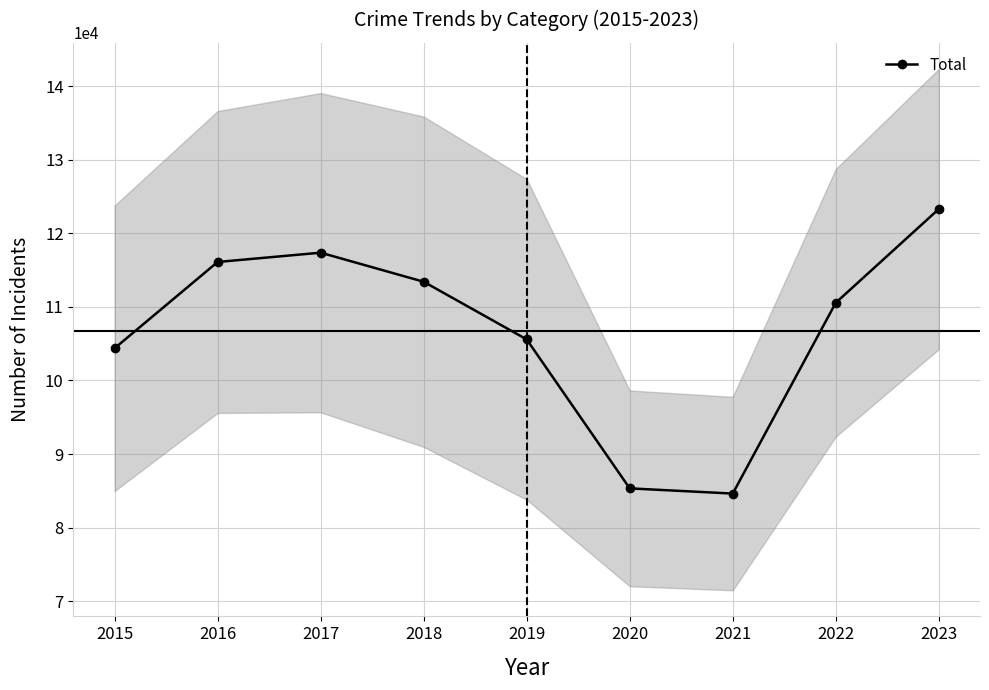

How many points are higher than both their immediate neighbors (excluding endpoints)?

1